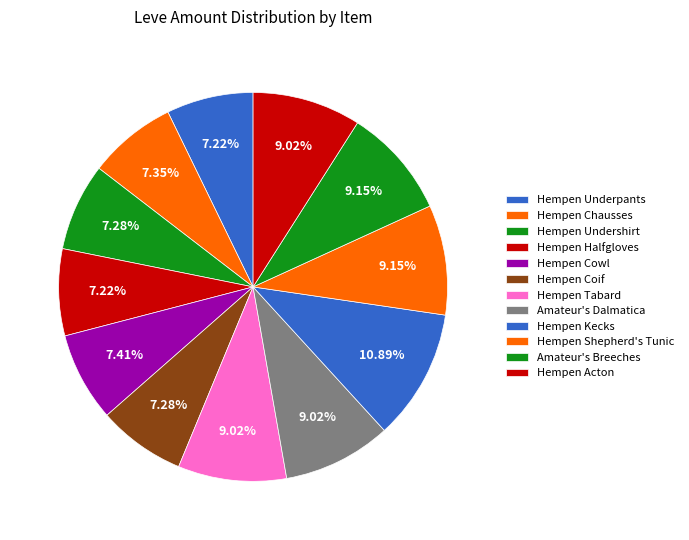

What percentage is the Hempen Chausses slice, to the nearest percent?

7%